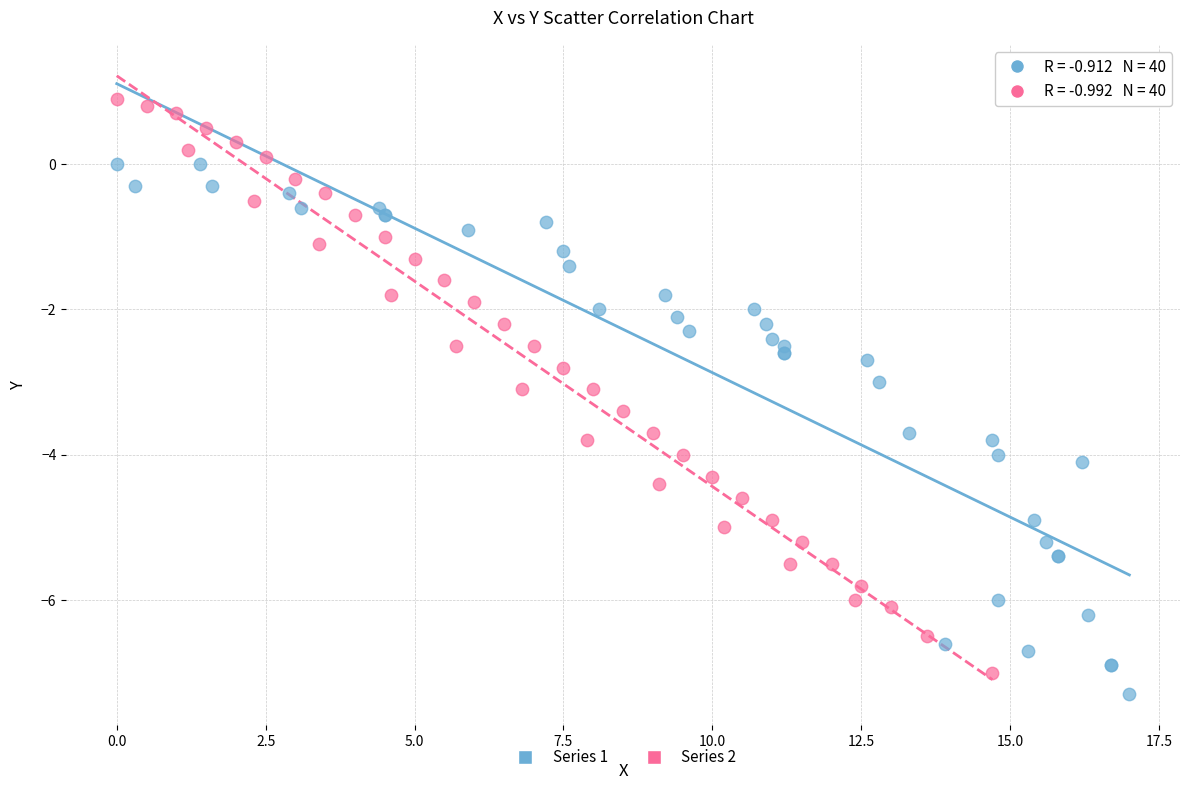

Which series has the largest Y range (max minus min)?

Series 2